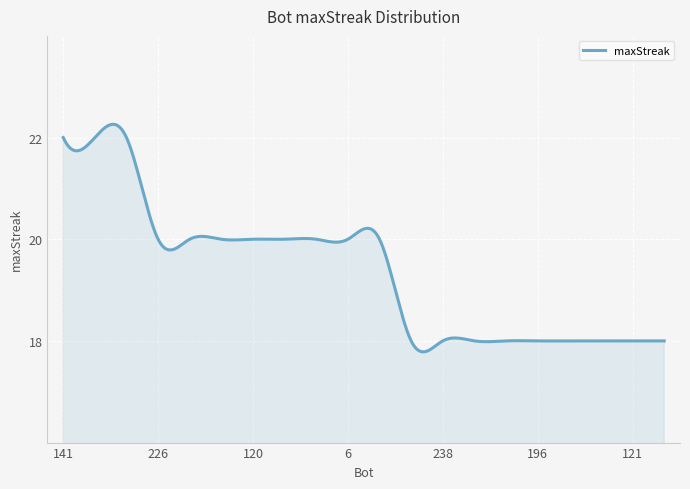

What is the maximum value shown in the chart?

22.3